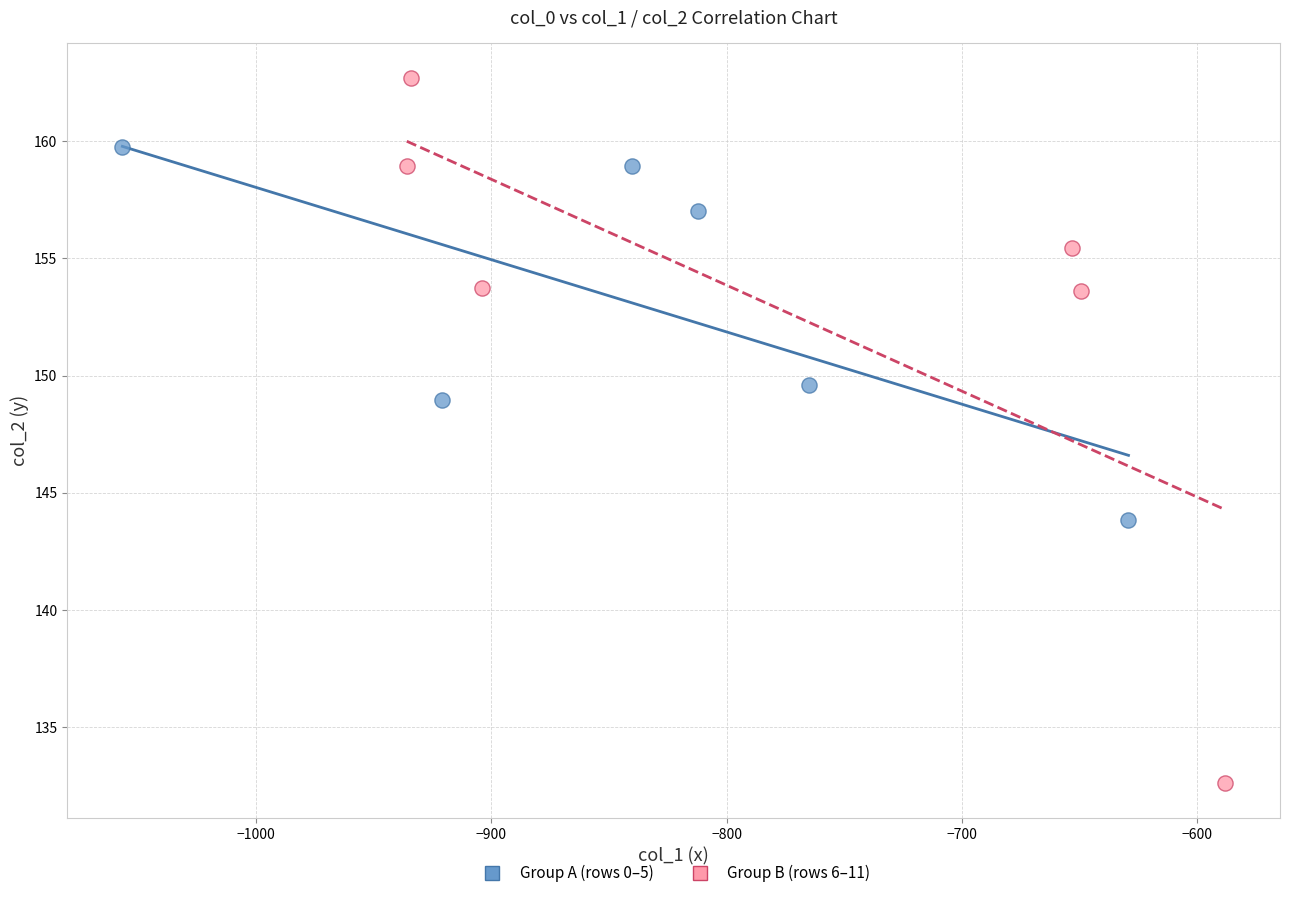

What are all the series names shown in the legend?

Group A (rows 0–5), Group B (rows 6–11)